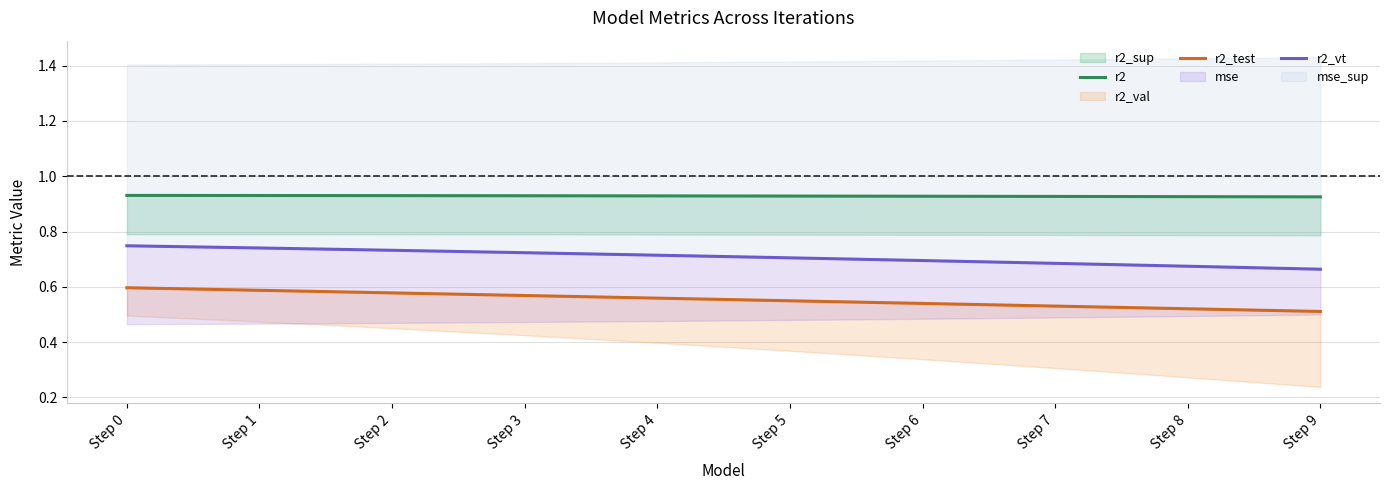

At Step 2, list the series in order from smallest to largest.

r2_test, r2_vt, r2